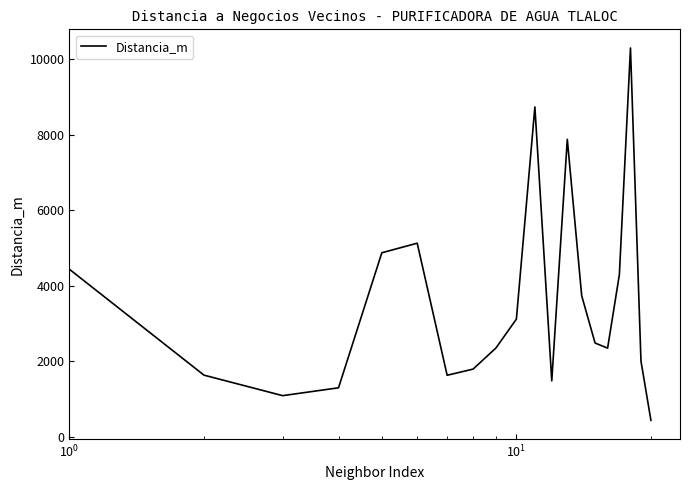

What is the smallest value displayed?

431.4